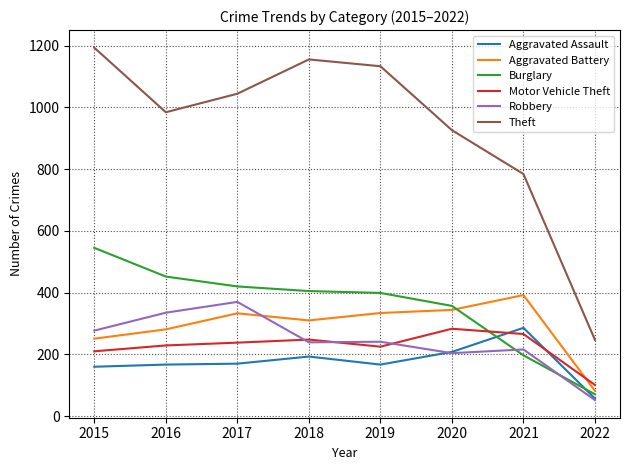

What is the sum of the Aggravated Battery values at 2021 and 2018?

702